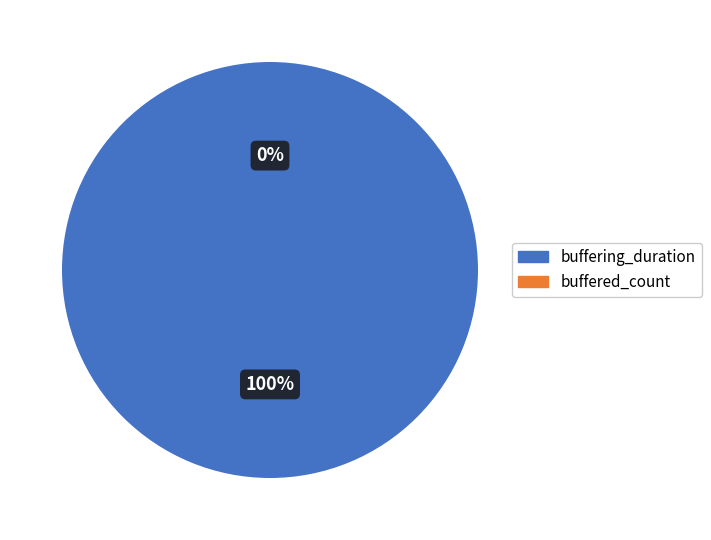

Which category has the biggest portion of the pie?

buffering_duration